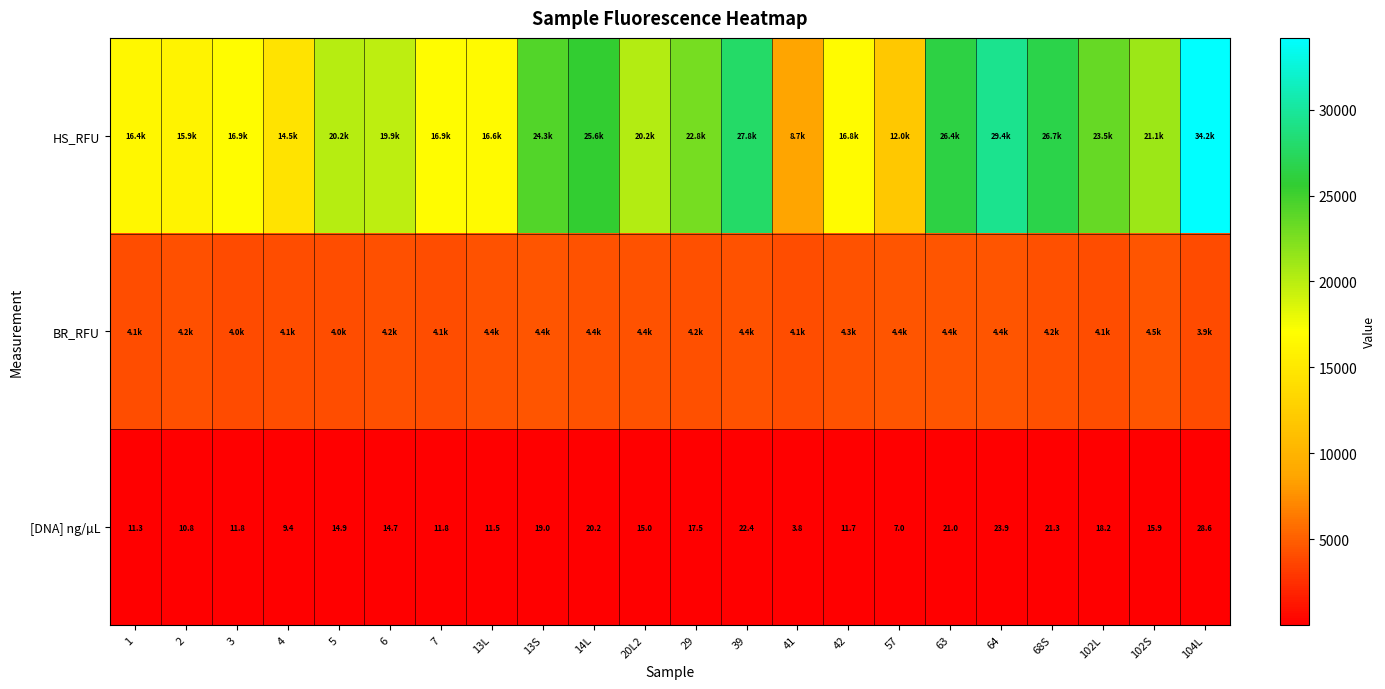

Read the HS_RFU value at 4.

14499.7